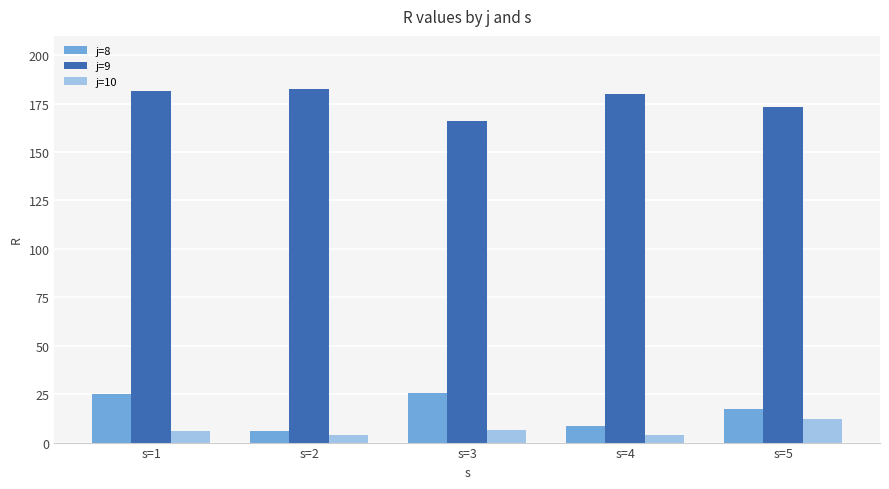

How many bars are there in each group?

3